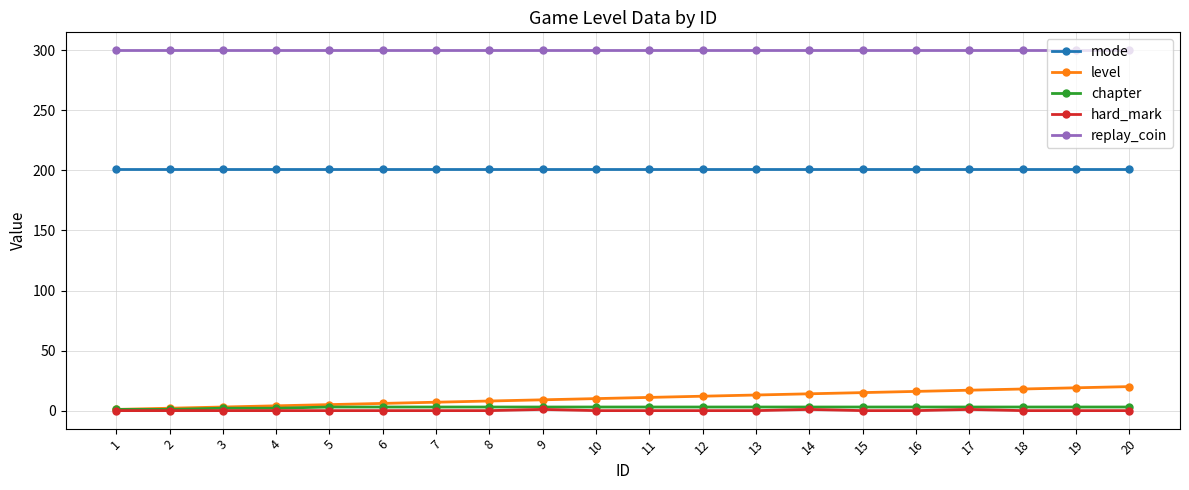

What is the spread (max minus min) of values at 11?

300